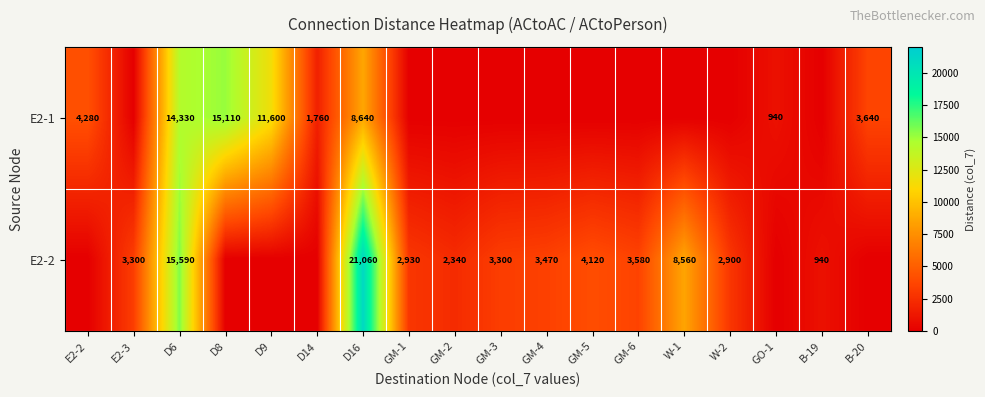

True or false: E2-1 has a value of 1760 at D14.

True